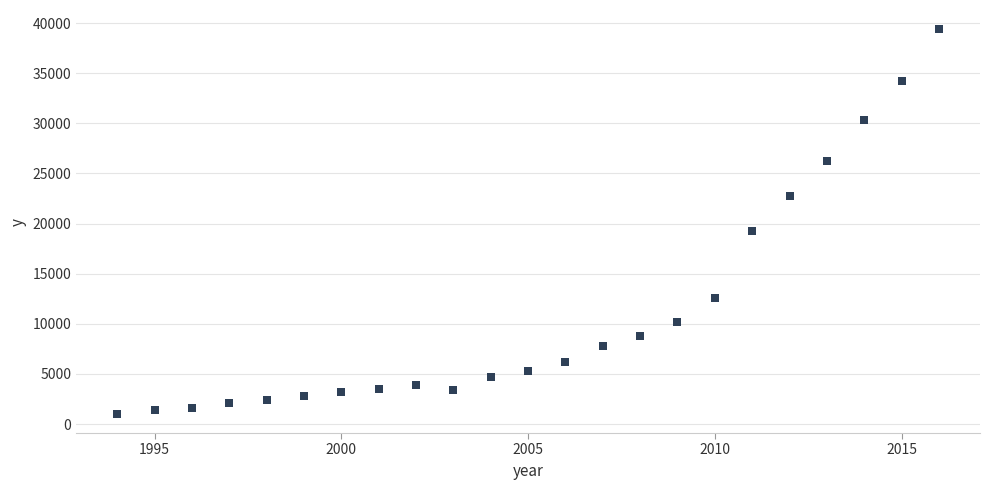

What is the range of X values (max minus min)?

22.0